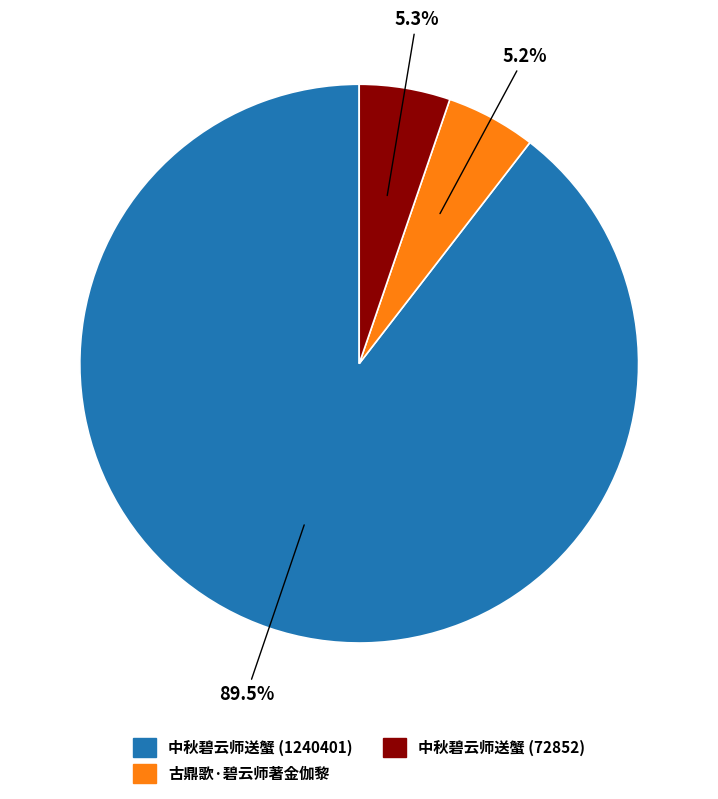

Which slice is the largest?

中秋碧云师送蟹 (1240401)